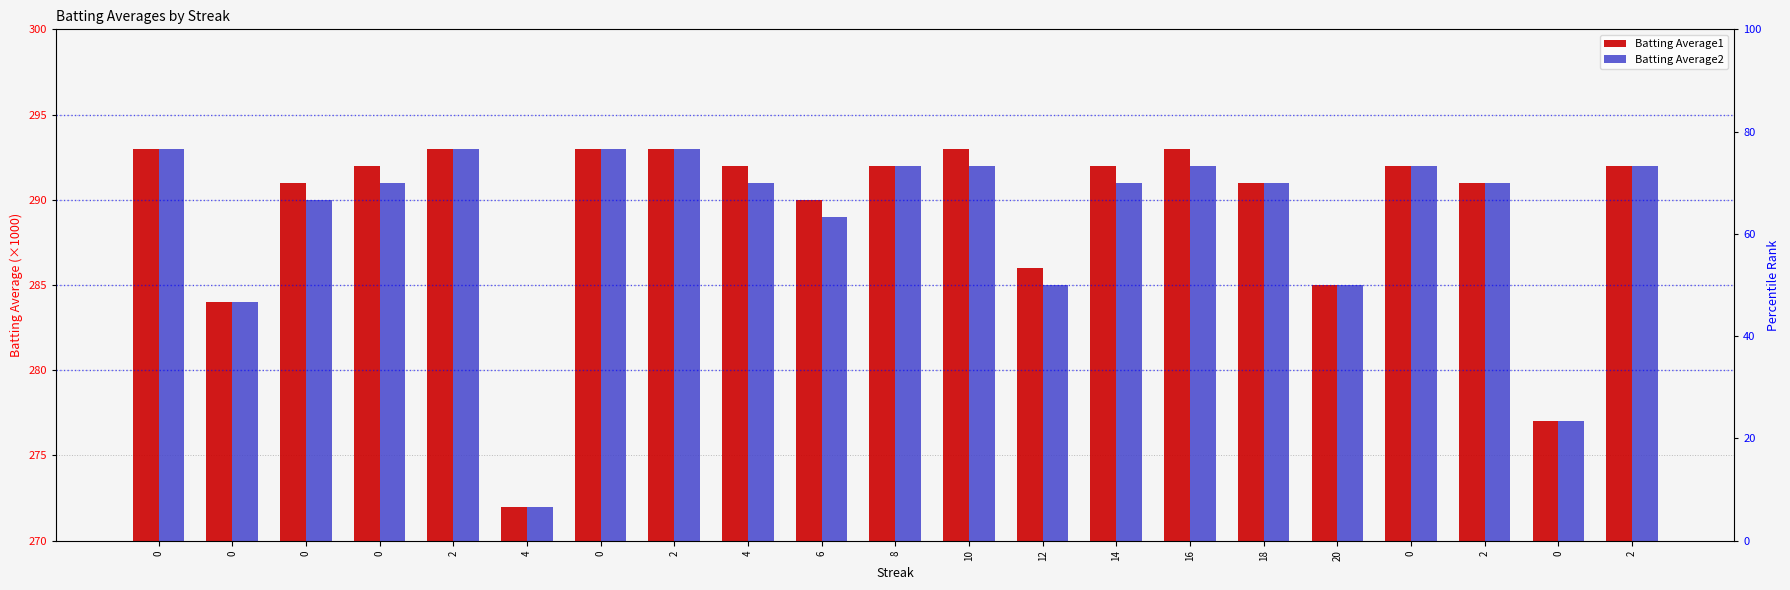

What is the label of the 12th bar from the left?

10